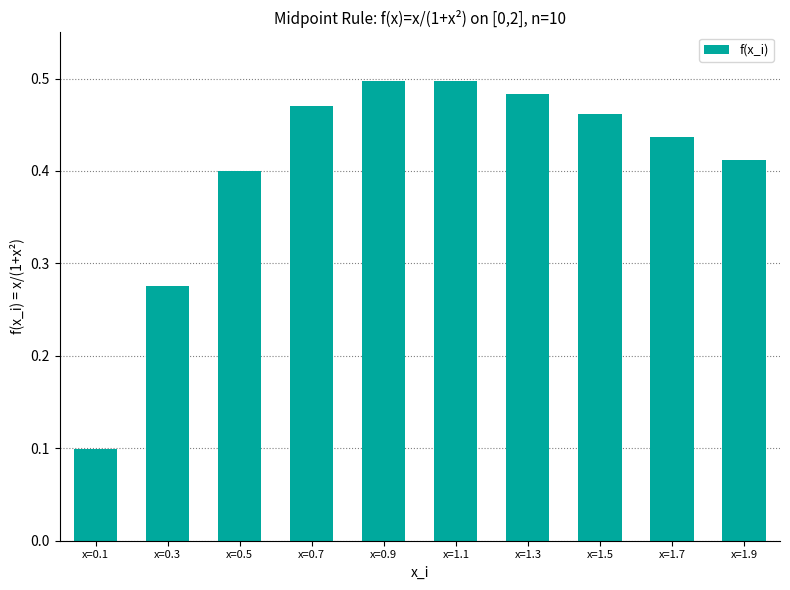

The value at x=1.7 is 0.4. True or false?

True